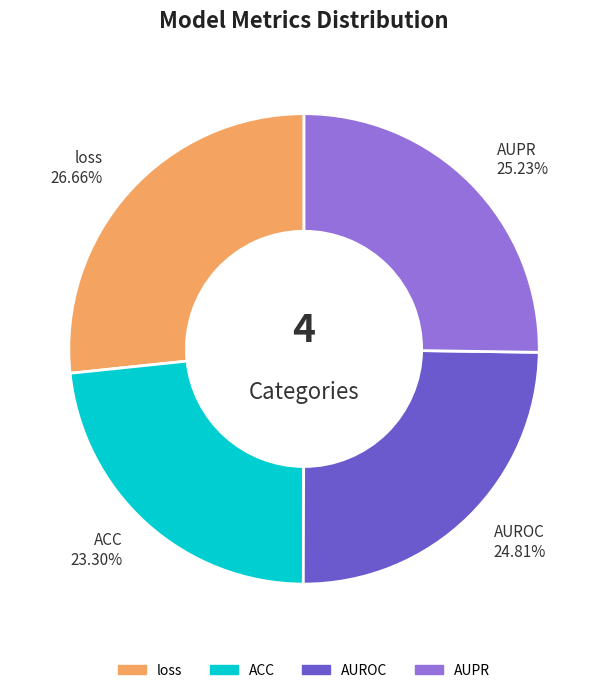

To the nearest percent, what is the difference between the loss and AUPR slice percentages?

1%